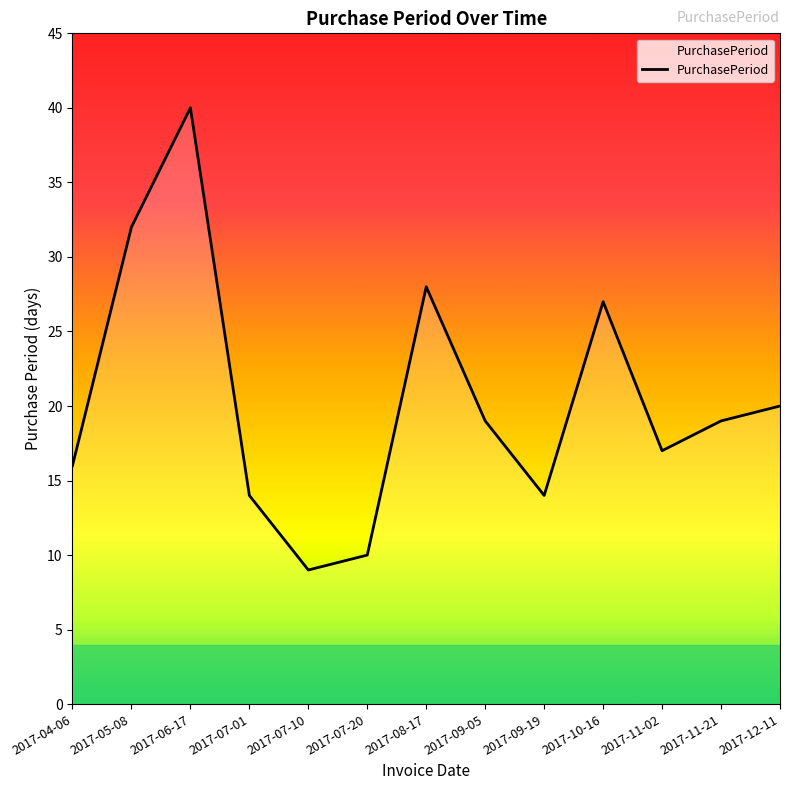

What is the greatest value displayed?

40